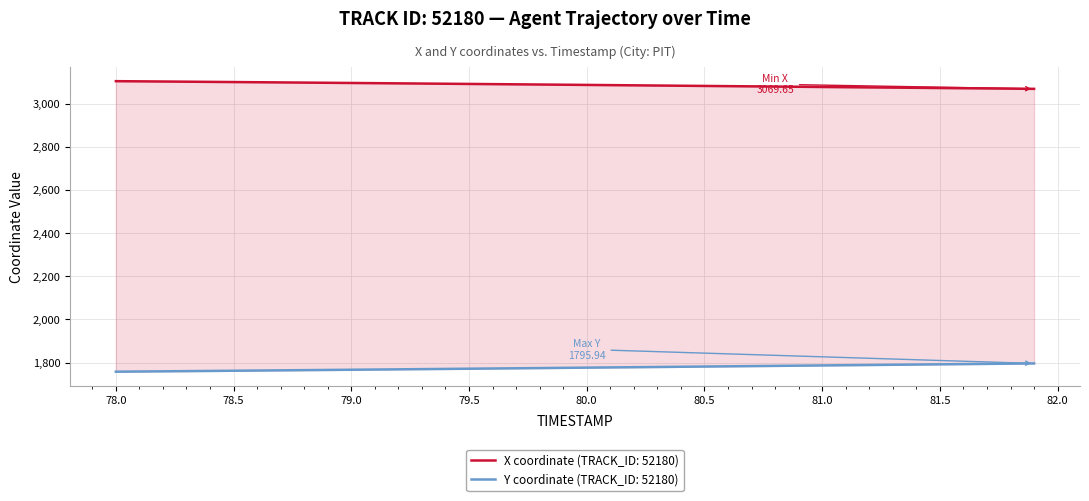

What is the average value of the X series?

3088.0